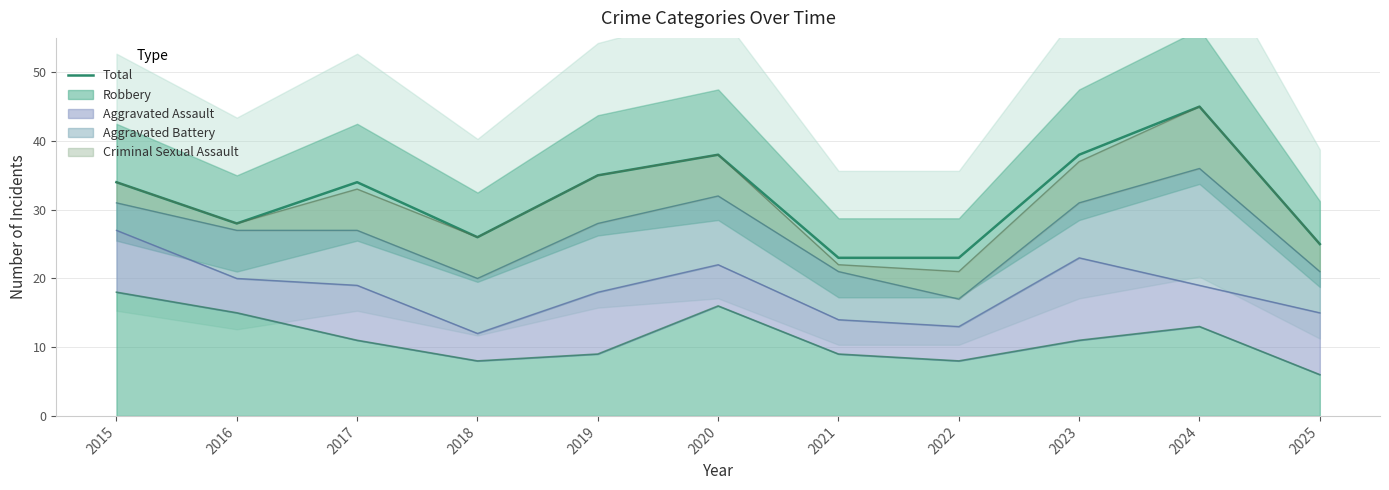

Rank the categories by value from highest to lowest.

2024, 2020, 2023, 2019, 2015, 2017, 2016, 2018, 2025, 2021, 2022